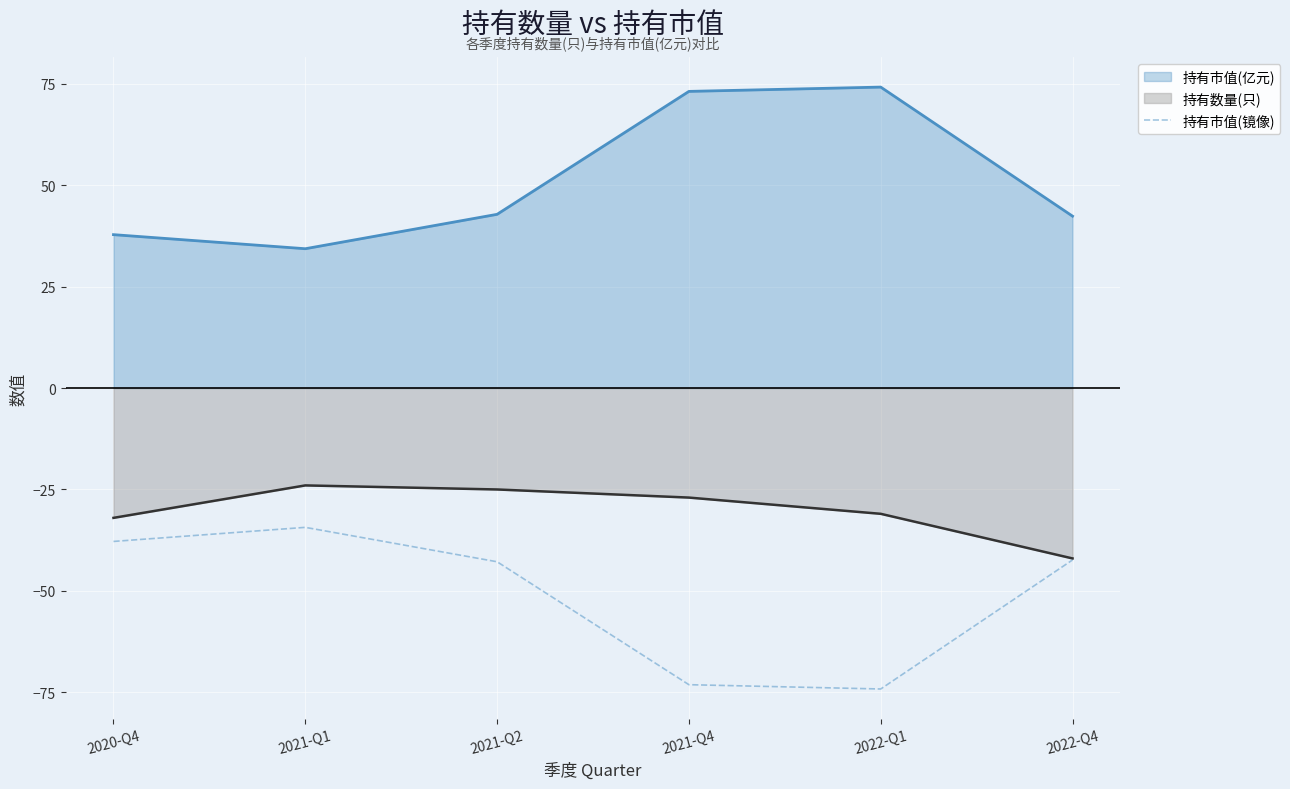

True or false: 持有数量(只) and 持有市值(亿元) intersect in this chart.

False